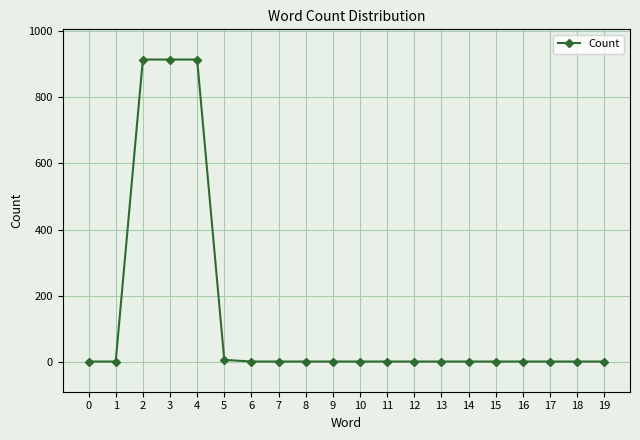

Reading left to right, transcribe all the data shown in this chart.

1	1	914	914	914	6	1	1	1	1	1	1	1	1	1	1	1	1	1	1